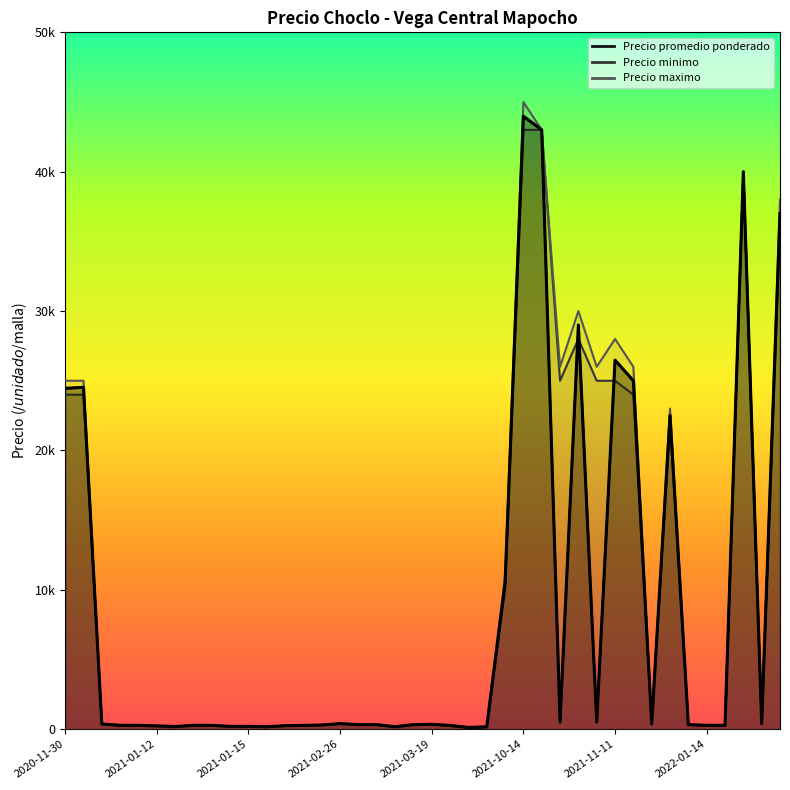

Which category has the lowest value in the Precio maximo series?

2021-04-20